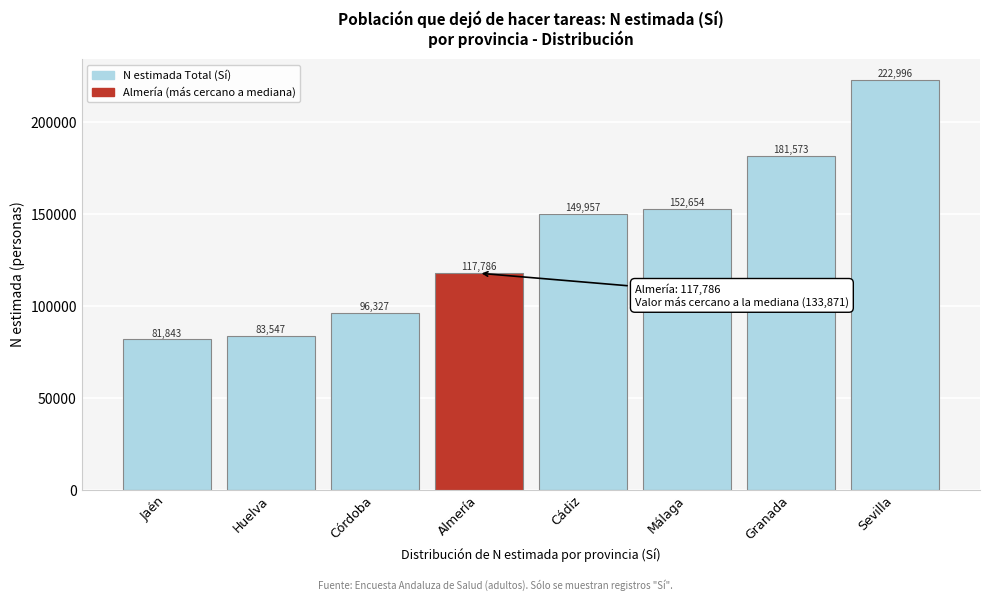

Reading left to right, transcribe all the data shown in this chart.

Jaén=81843	Huelva=83547	Córdoba=96327	Almería=117786	Cádiz=149957	Málaga=152654	Granada=181573	Sevilla=222996